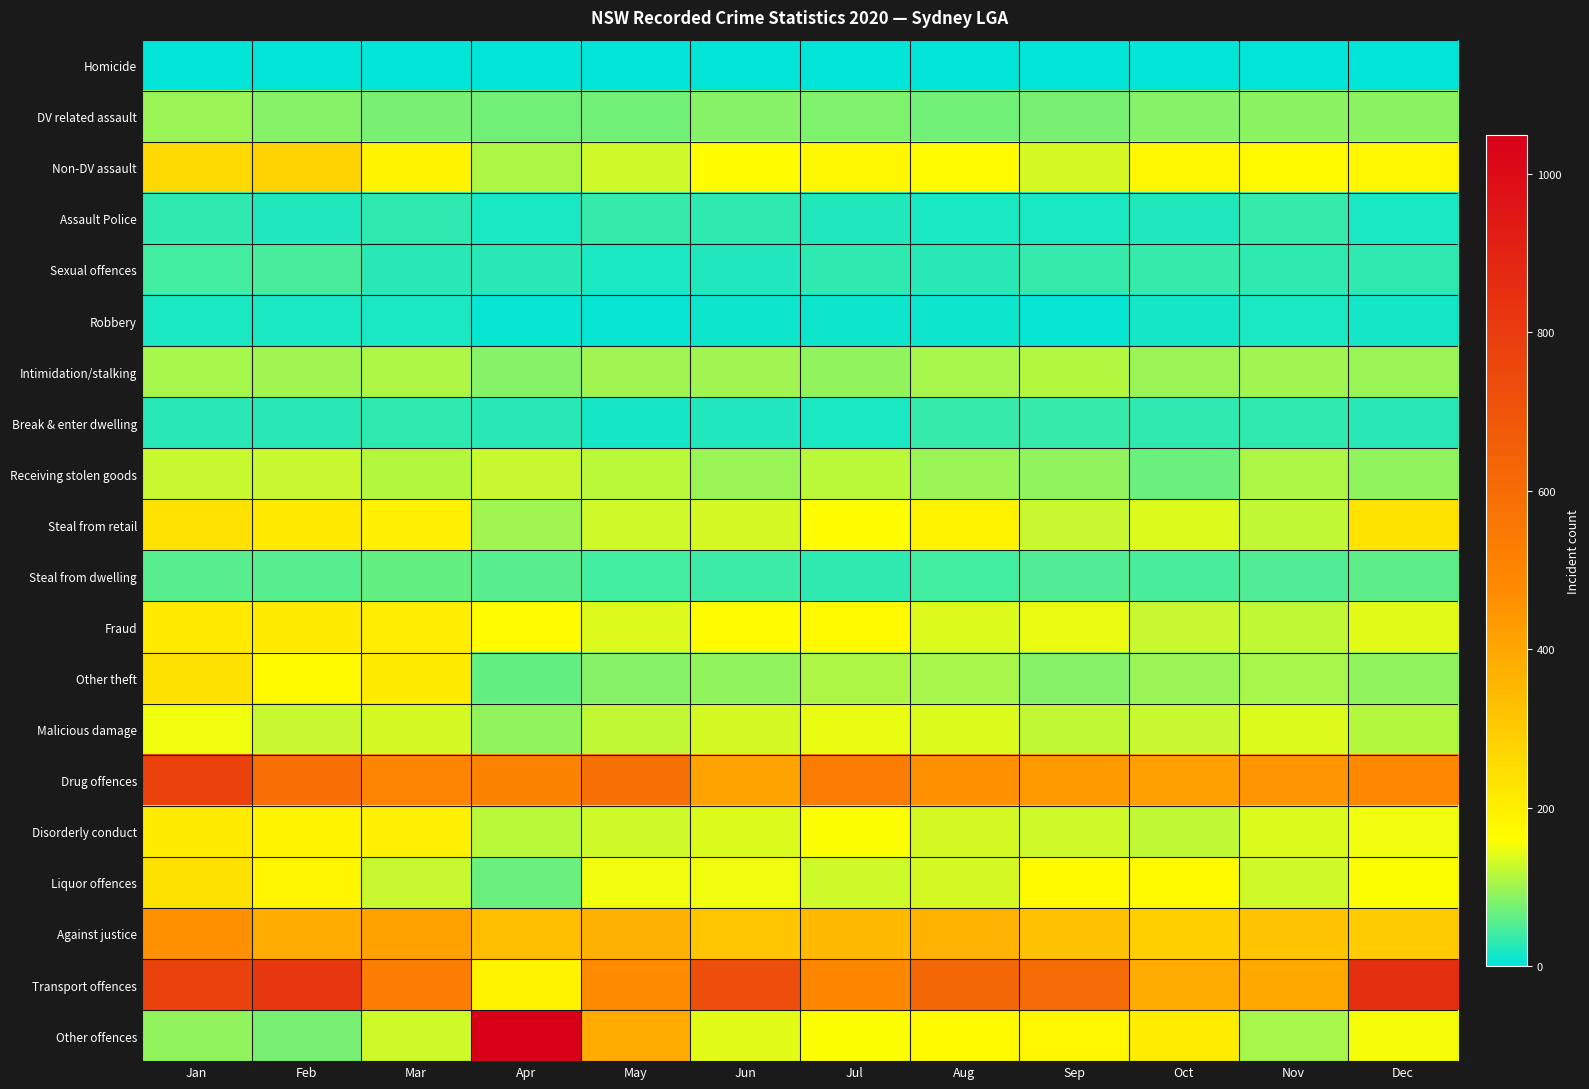

Rank the series at Aug from highest to lowest value.

Transport offences, Drug offences, Against justice, Steal from retail, Other offences, Non-DV assault, Malicious damage, Fraud, Disorderly conduct, Liquor offences, Other theft, Intimidation/stalking, Receiving stolen goods, DV related assault, Steal from dwelling, Break & enter dwelling, Sexual offences, Assault Police, Robbery, Homicide